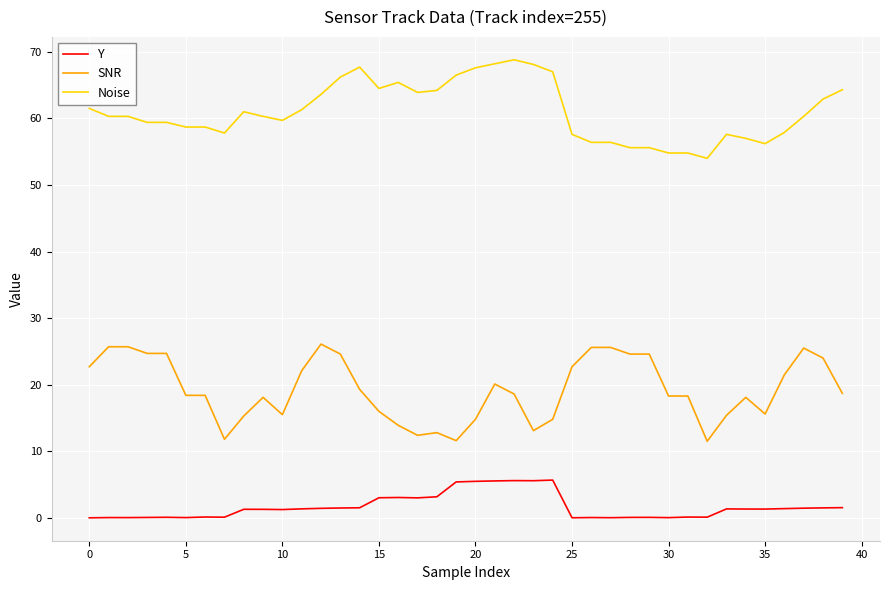

True or false: Noise and SNR intersect in this chart.

False